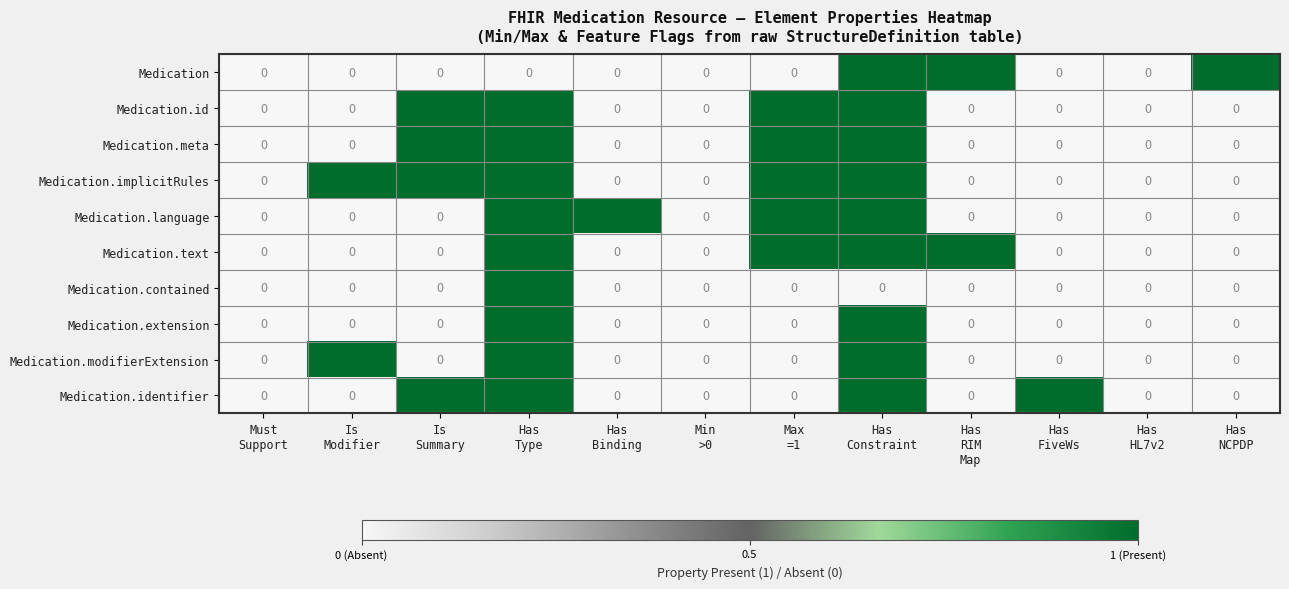

How many Medication.identifier values are between 0 and 1?

12